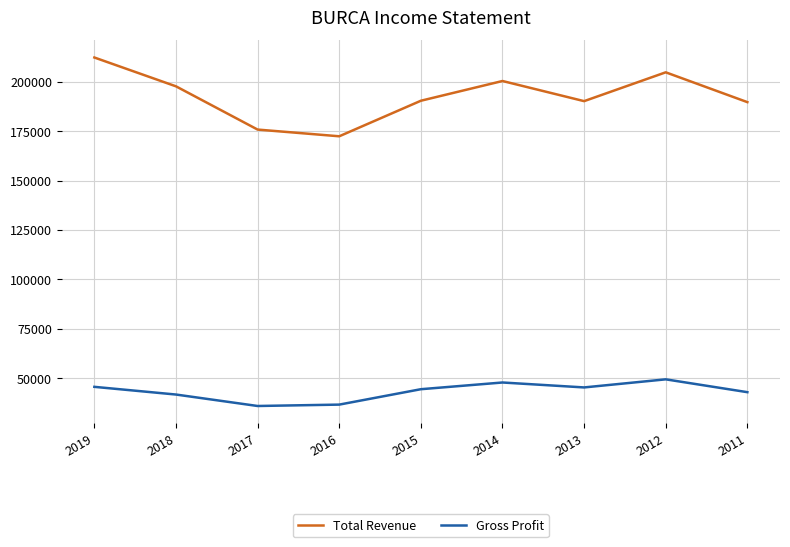

Rank the series by their average value, from lowest to highest.

Gross Profit, Total Revenue